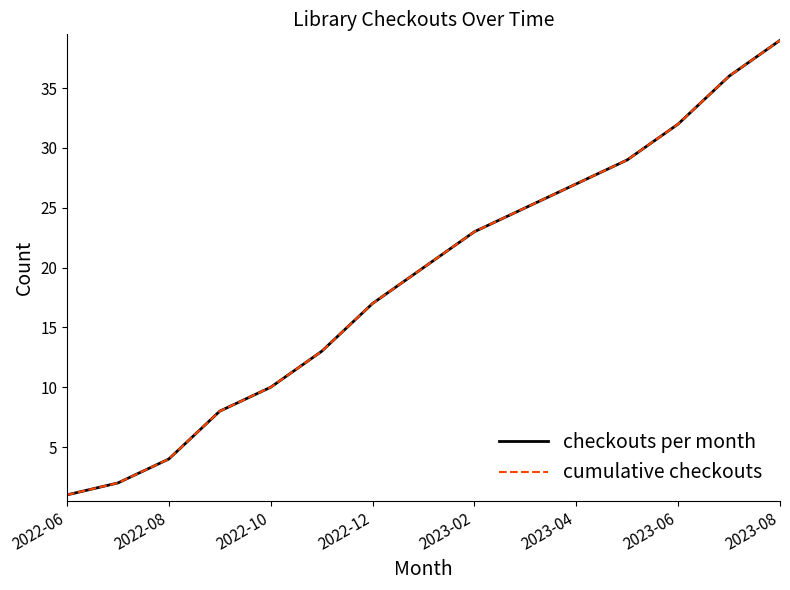

Does the chart have visible grid lines?

No